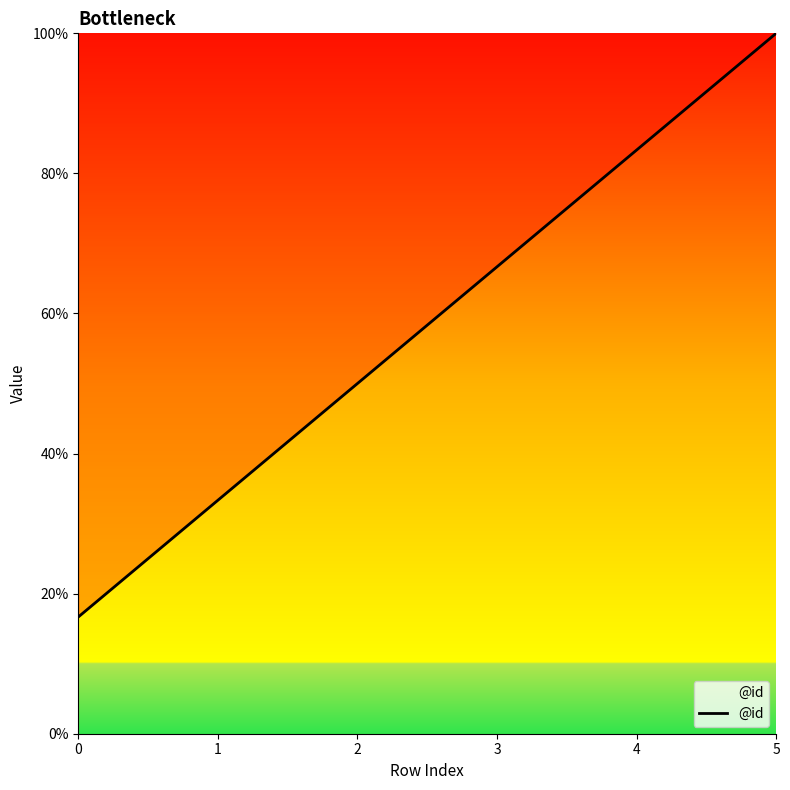

What is the difference between the values at 3 and 1?

33.3